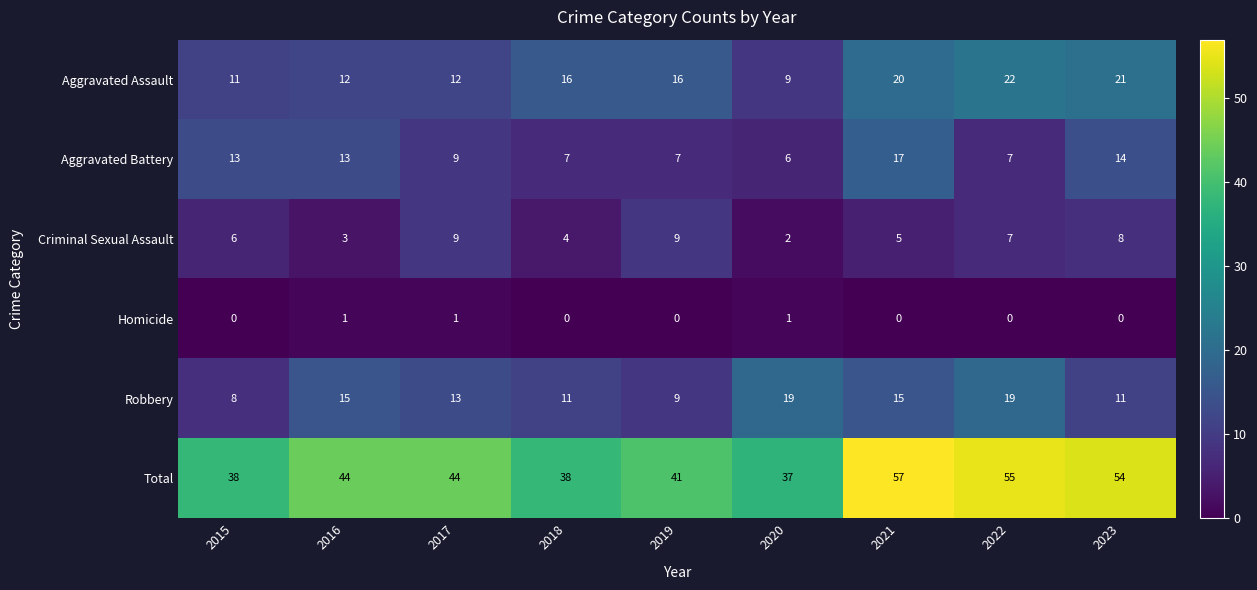

True or false: Robbery has a value of 13 at 2017.

True